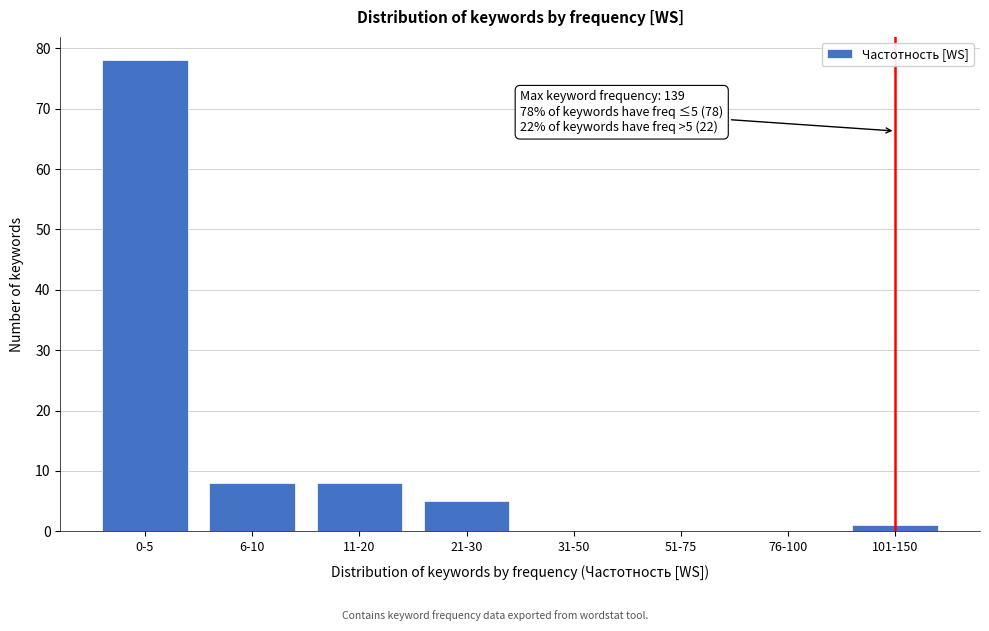

Reading right to left, list all the values displayed in this chart.

101-150=1	76-100=0	51-75=0	31-50=0	21-30=5	11-20=8	6-10=8	0-5=78